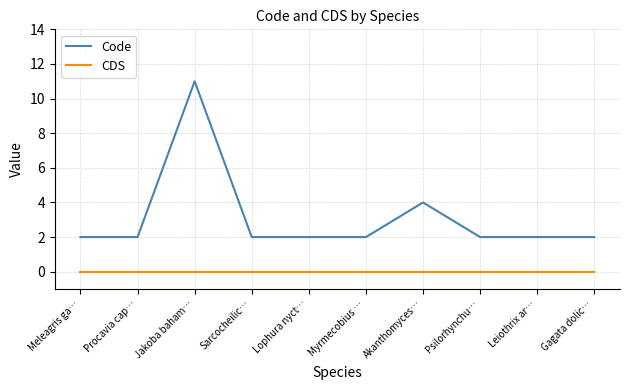

At which category does Code reach its first local peak?

Jakoba baham…